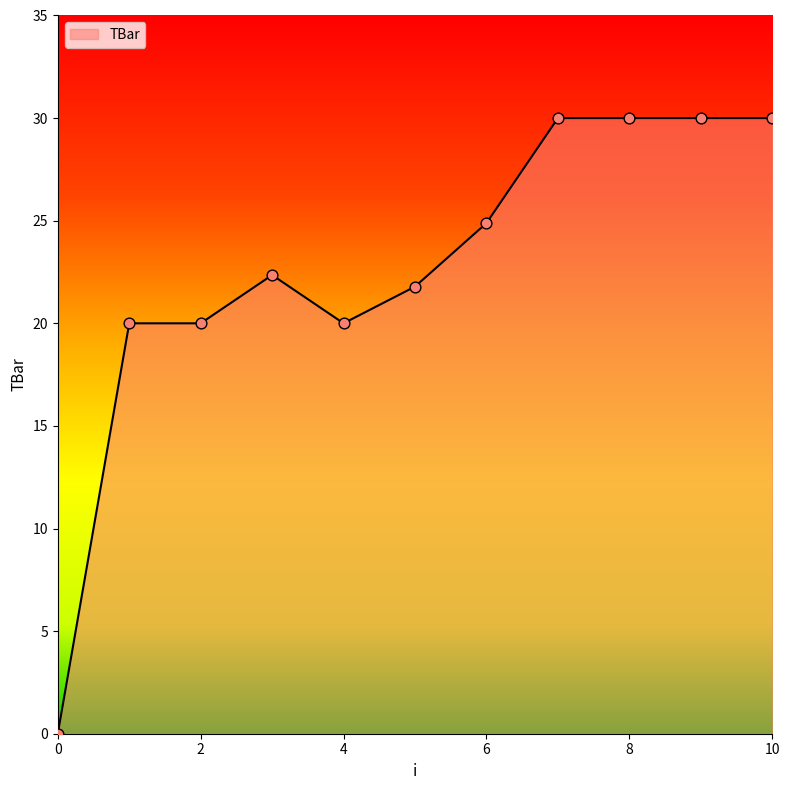

What is the difference between the maximum and minimum values?

30.0